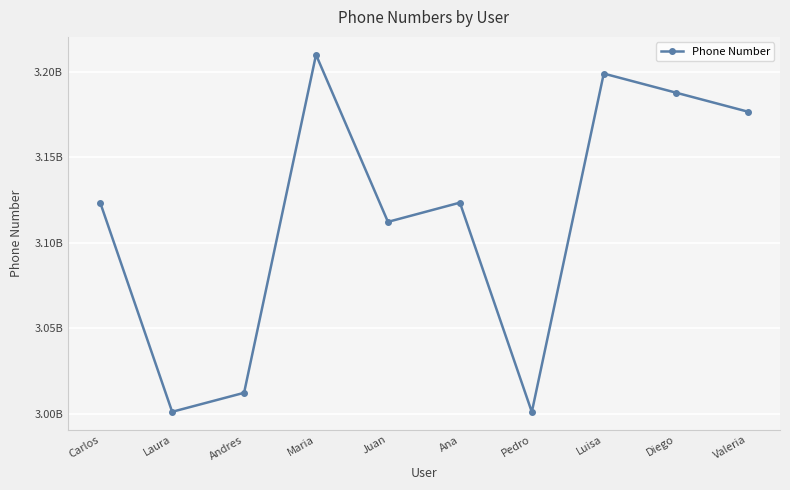

Does the chart have visible grid lines?

Yes